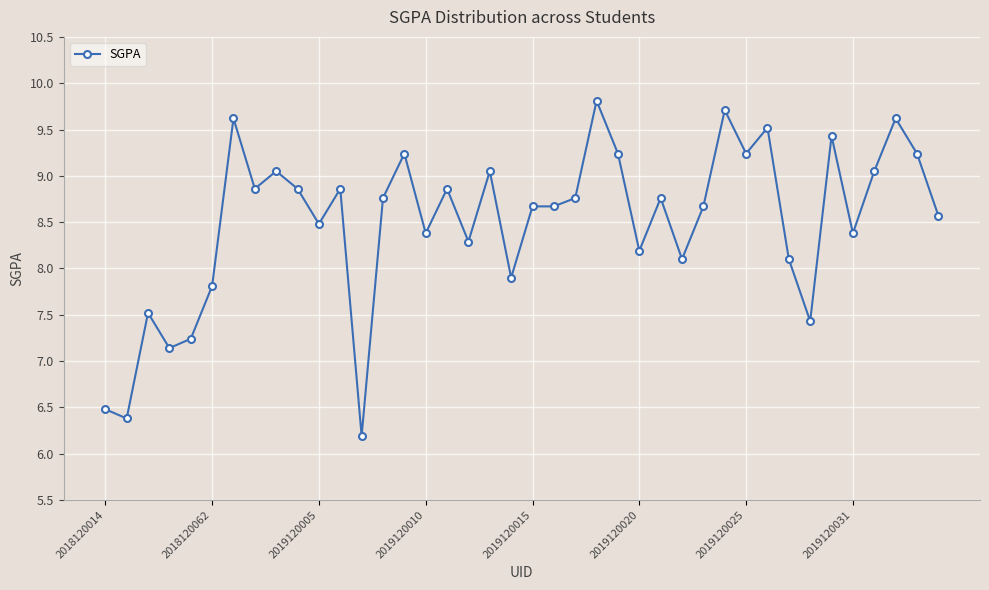

True or false: the data has more than 2 interior local peaks.

True